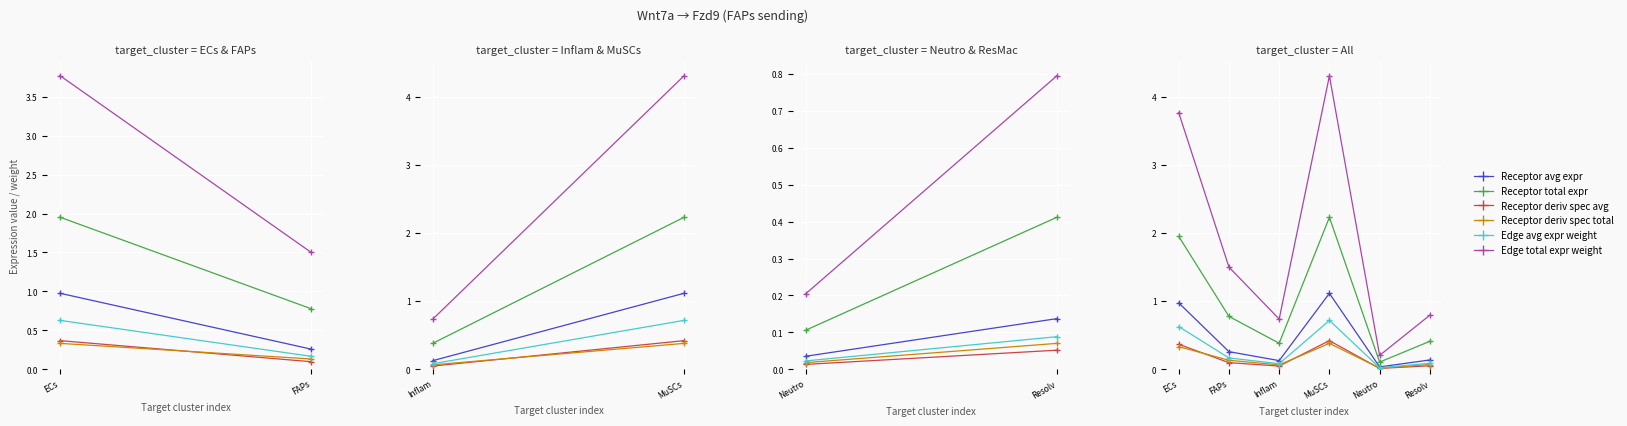

How many lines are shown in the chart?

6